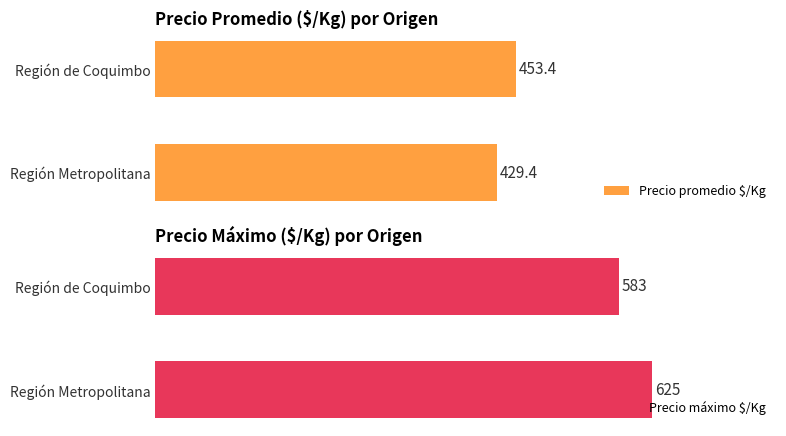

At which label is Precio promedio $/Kg closest to 441?

Región Metropolitana